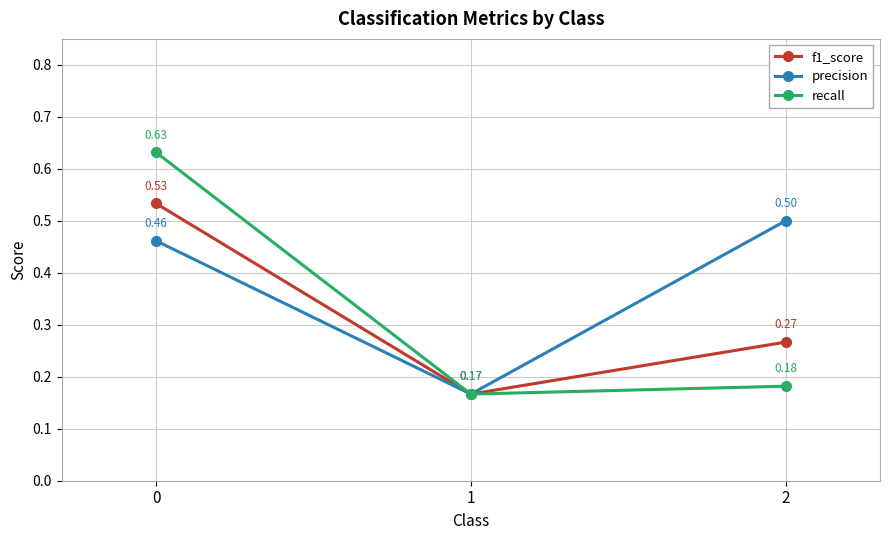

Rank the categories by f1_score value from highest to lowest.

0, 2, 1